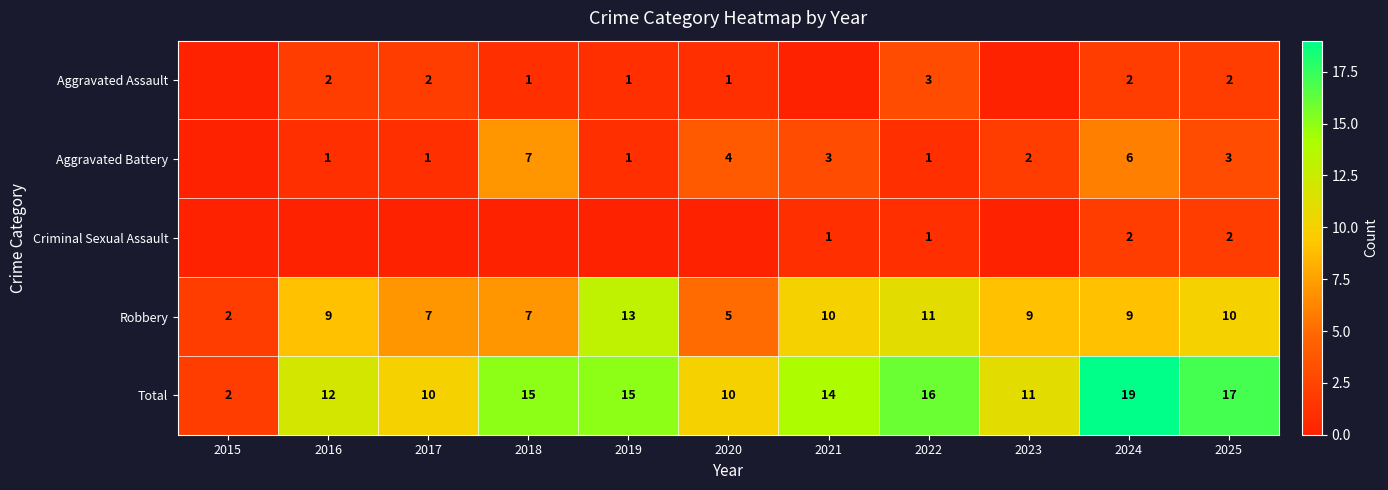

How many values in the Total series are below 14?

5